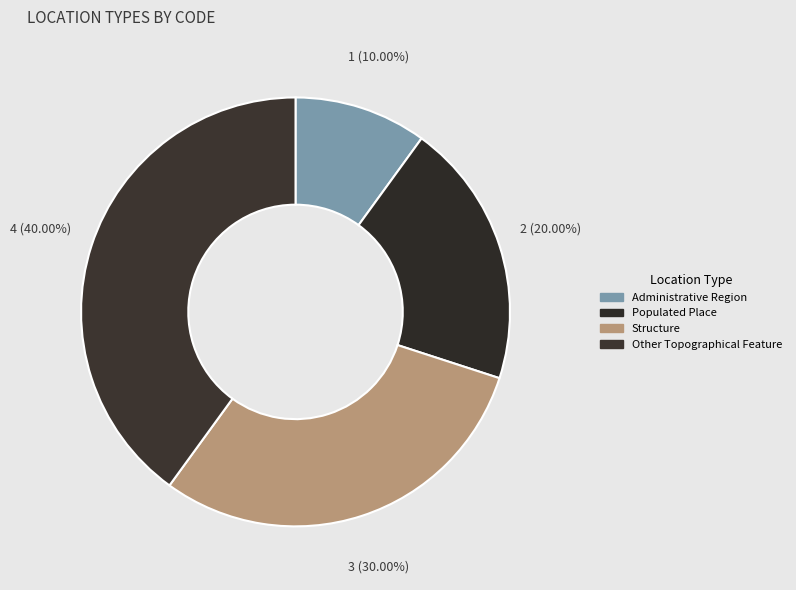

Which category has the smallest portion of the pie?

Administrative Region